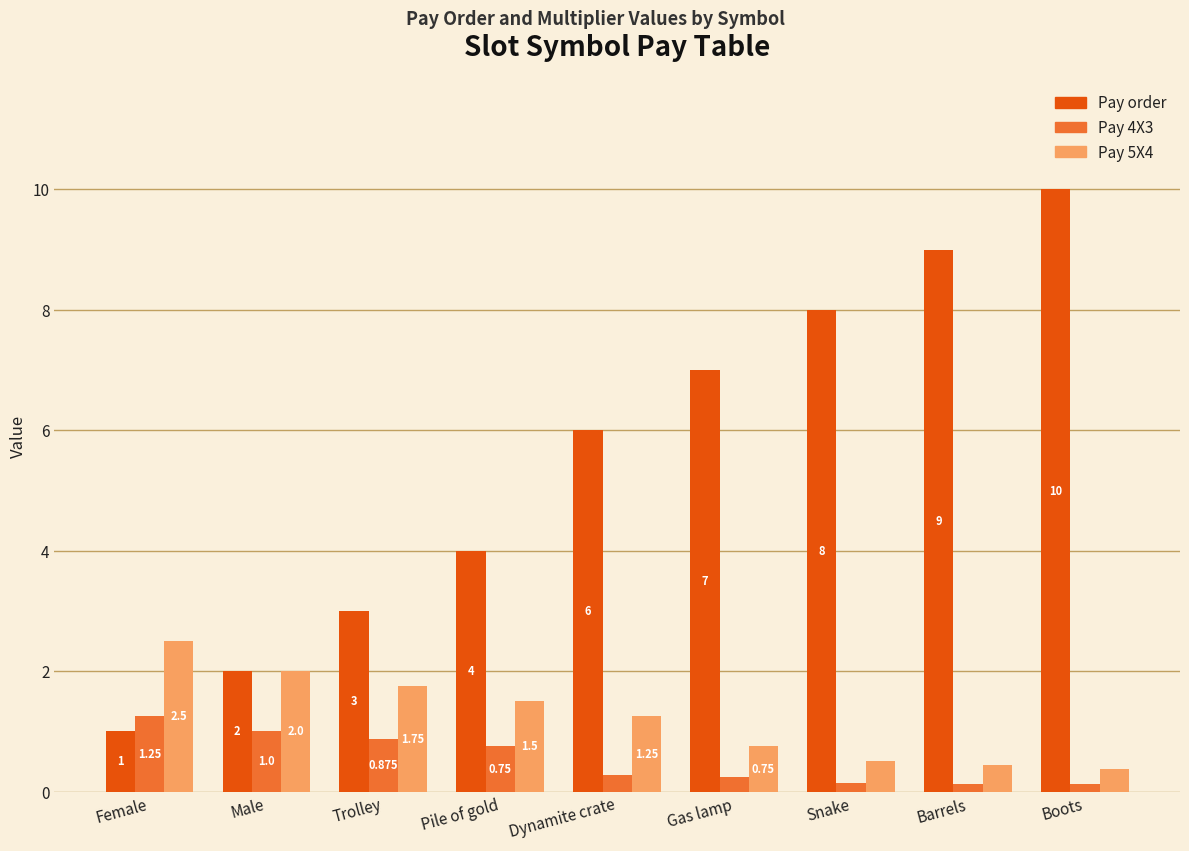

Is the value of Pay 4X3 at Trolley greater than the value of Pay order at Gas lamp?

No